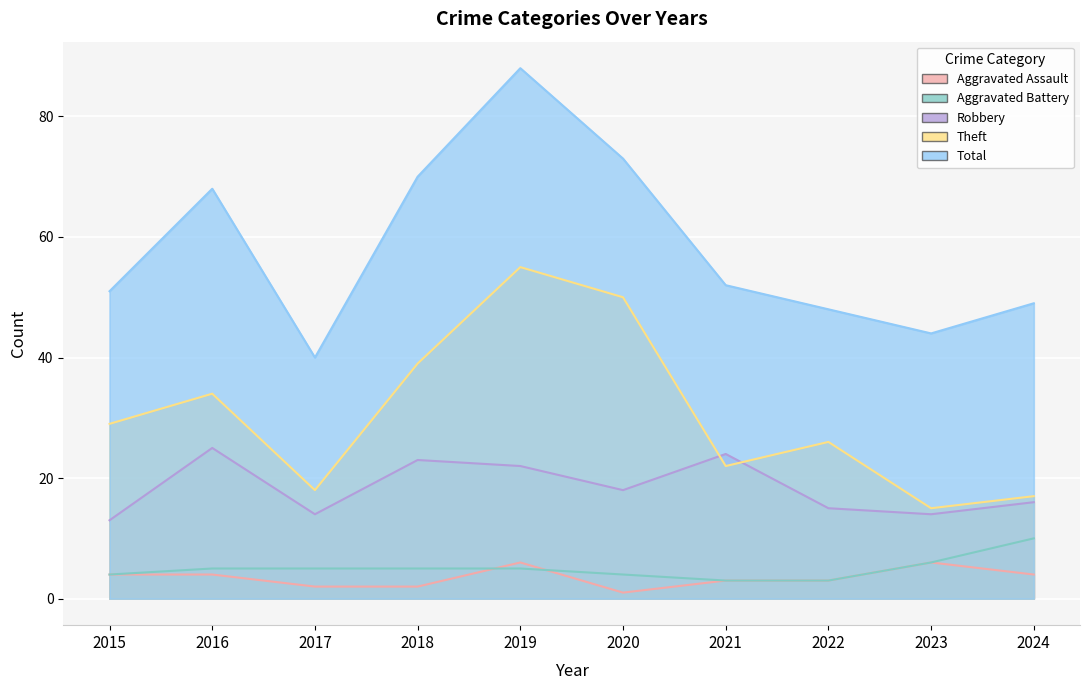

What is the value of the Aggravated Battery point at the 6th from the left?

4